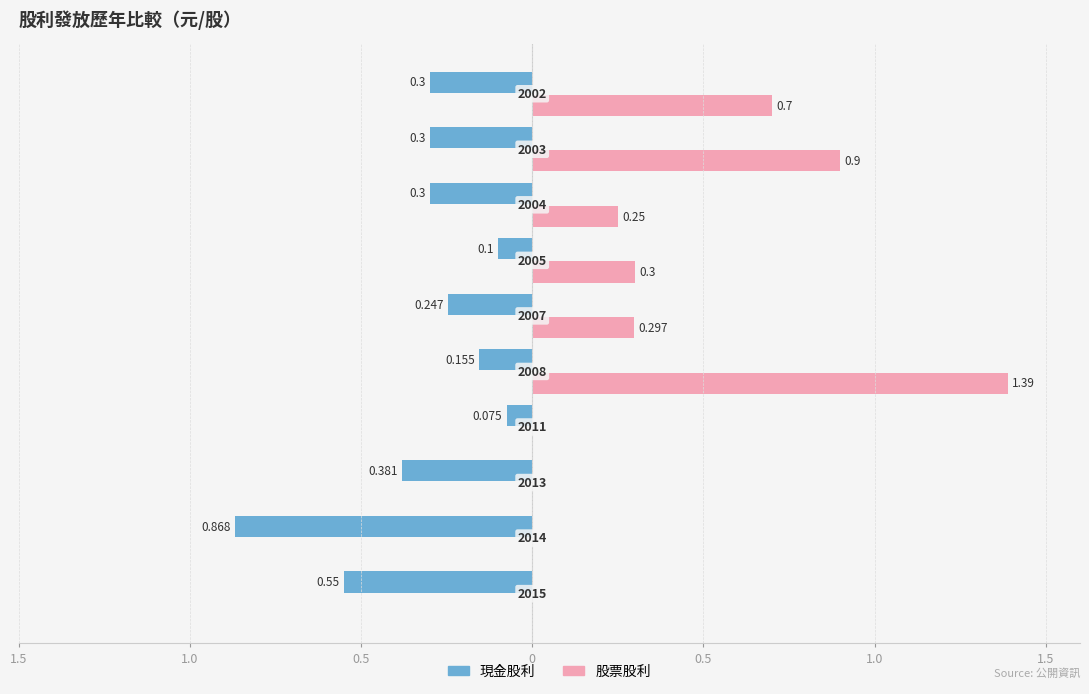

How many distinct data groups are displayed?

2